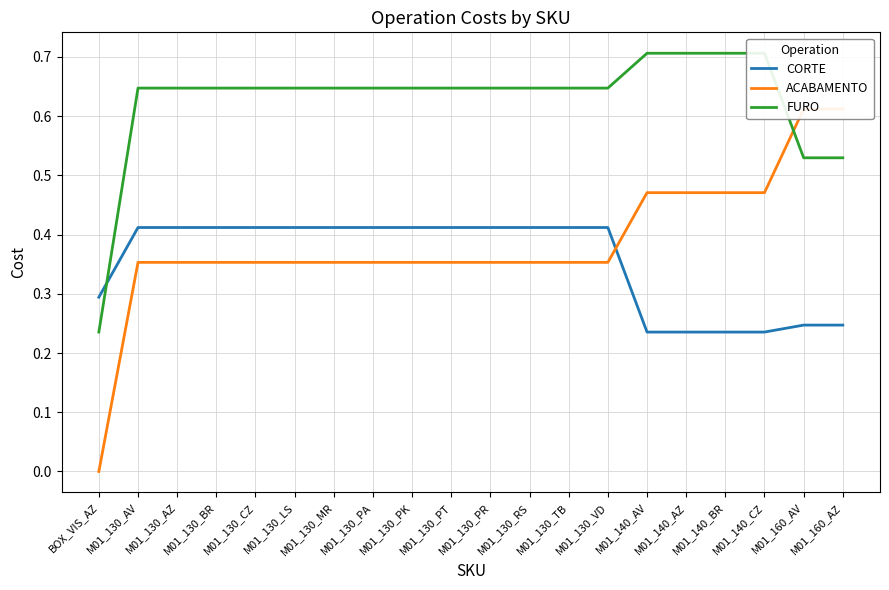

Rank the series by their maximum value, from lowest to highest.

CORTE, ACABAMENTO, FURO